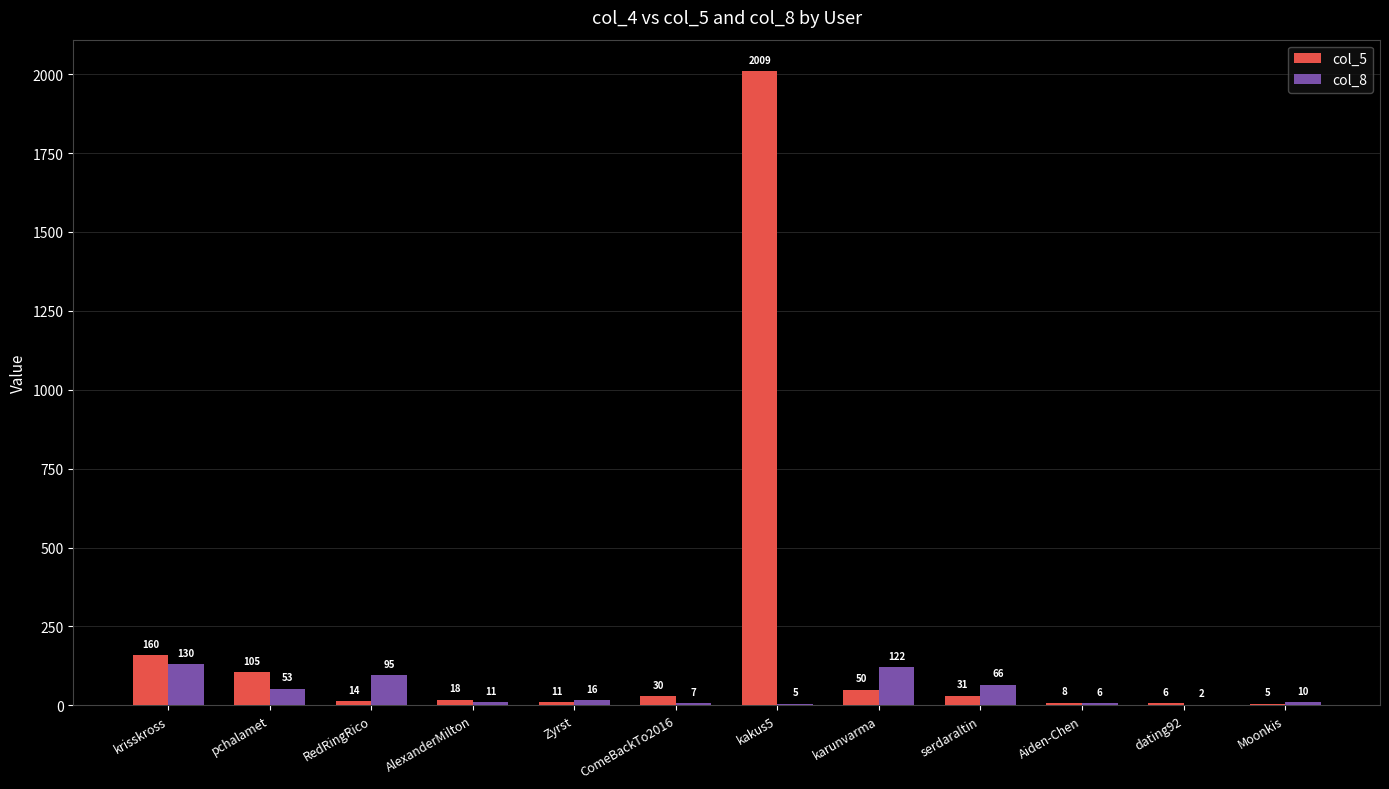

Count the number of data series in this chart.

2